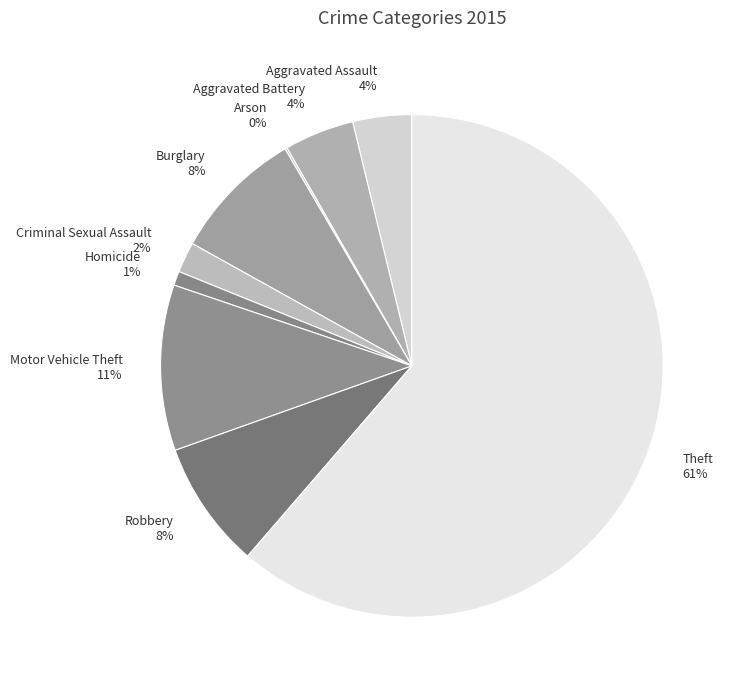

To the nearest percent, what is the average slice percentage?

11%